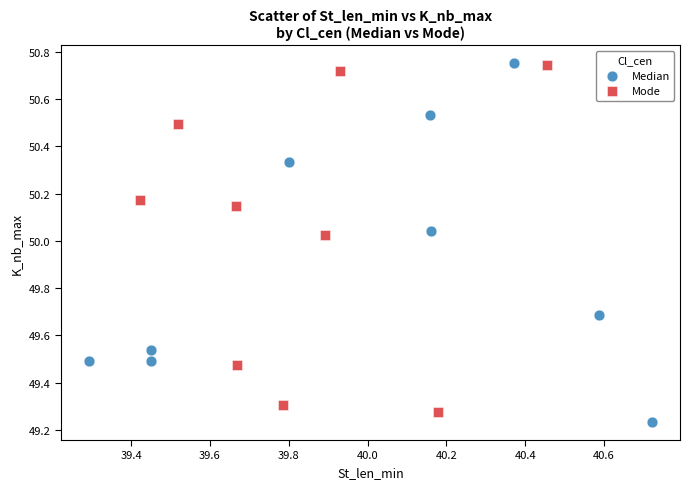

What are all the series names shown in the legend?

Median, Mode